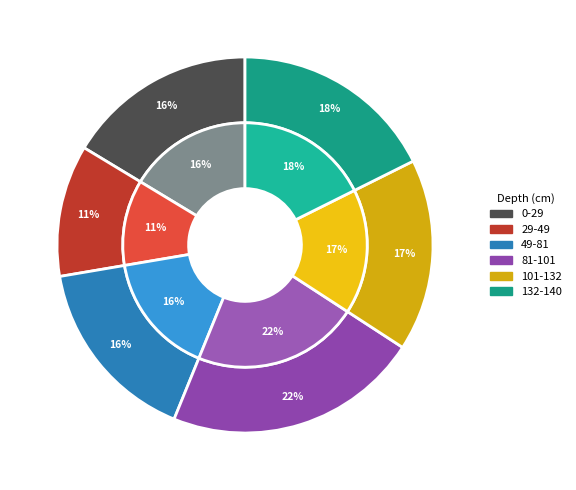

Which slice is the smallest?

29-49